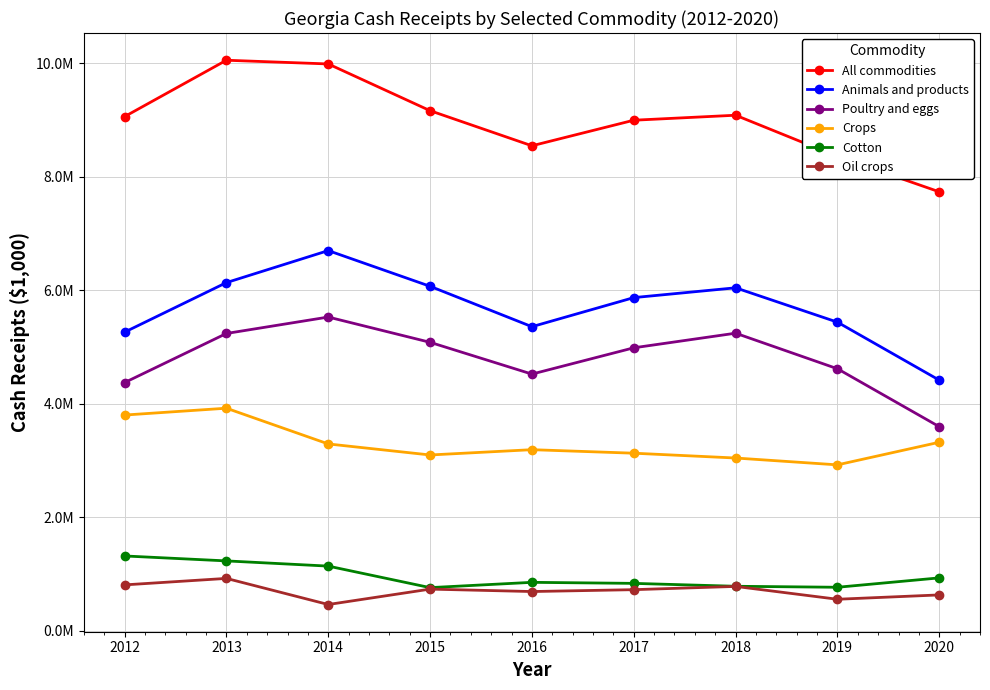

What is the sum of the Cotton values at 2019 and 2020?

1692603